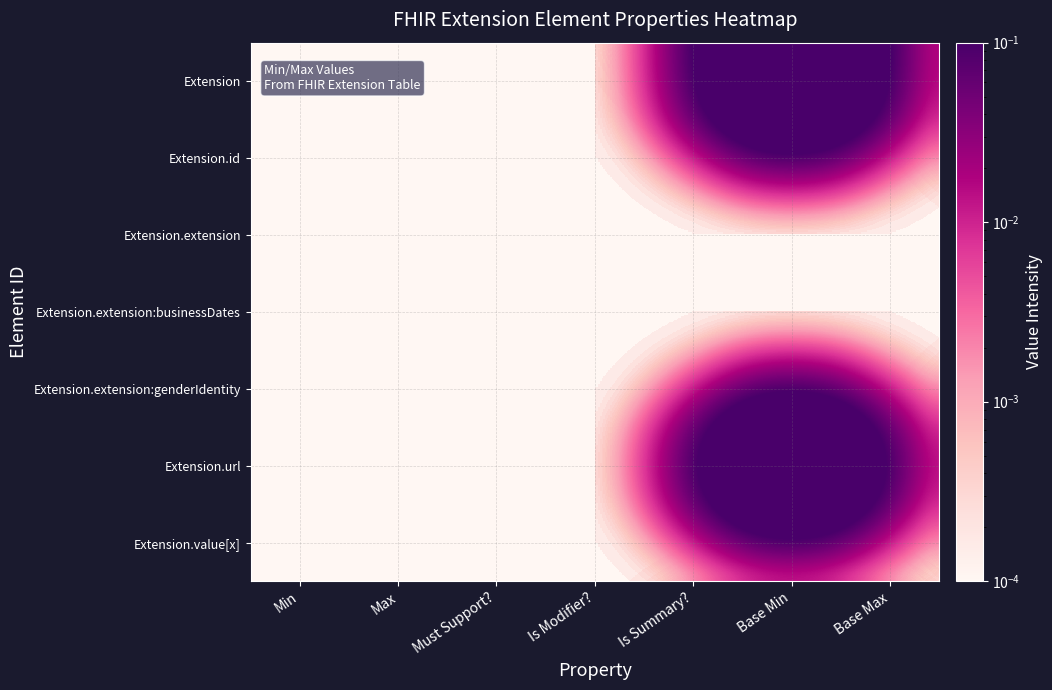

Reading left to right, list all the values displayed in this chart.

Extension: Min=0.0	Max=0.0	Must Support?=0.0	Is Modifier?=0.0	Is Summary?=0.0	Base Min=1.0	Base Max=0.0
Extension.id: Min=0.0	Max=0.0	Must Support?=0.0	Is Modifier?=0.0	Is Summary?=0.0	Base Min=0.0	Base Max=0.0
Extension.extension: Min=0.0	Max=0.0	Must Support?=0.0	Is Modifier?=0.0	Is Summary?=0.0	Base Min=0.0	Base Max=0.0
Extension.extension:businessDates: Min=0.0	Max=0.0	Must Support?=0.0	Is Modifier?=0.0	Is Summary?=0.0	Base Min=0.0	Base Max=0.0
Extension.extension:genderIdentity: Min=0.0	Max=0.0	Must Support?=0.0	Is Modifier?=0.0	Is Summary?=0.0	Base Min=0.0	Base Max=0.0
Extension.url: Min=0.0	Max=0.0	Must Support?=0.0	Is Modifier?=0.0	Is Summary?=0.0	Base Min=1.0	Base Max=0.0
Extension.value[x]: Min=0.0	Max=0.0	Must Support?=0.0	Is Modifier?=0.0	Is Summary?=0.0	Base Min=0.0	Base Max=0.0